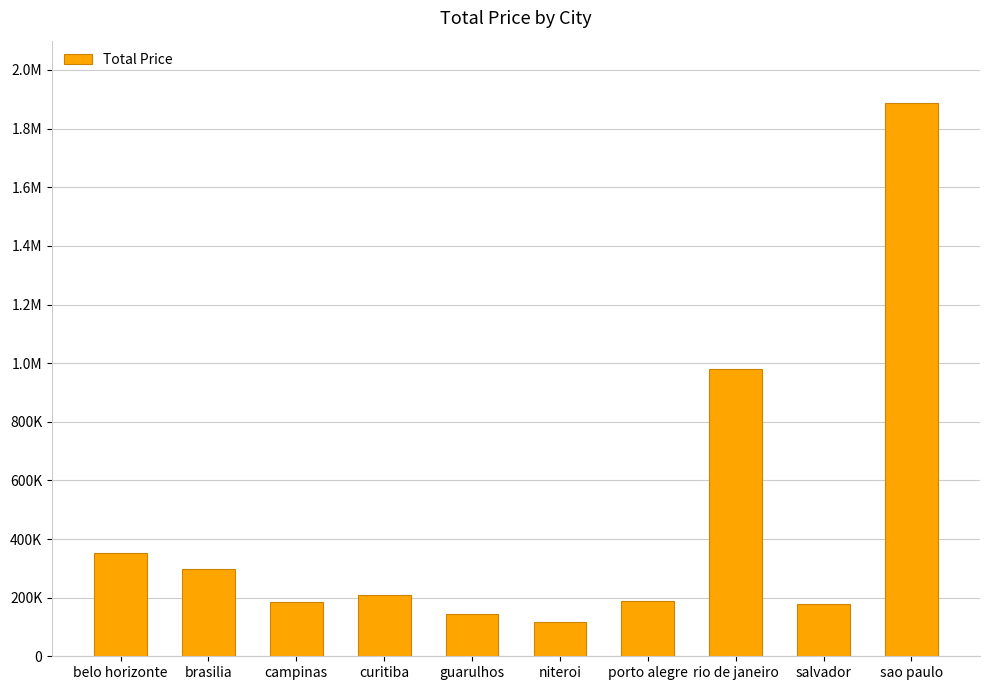

What is the smallest value displayed?

117141.1